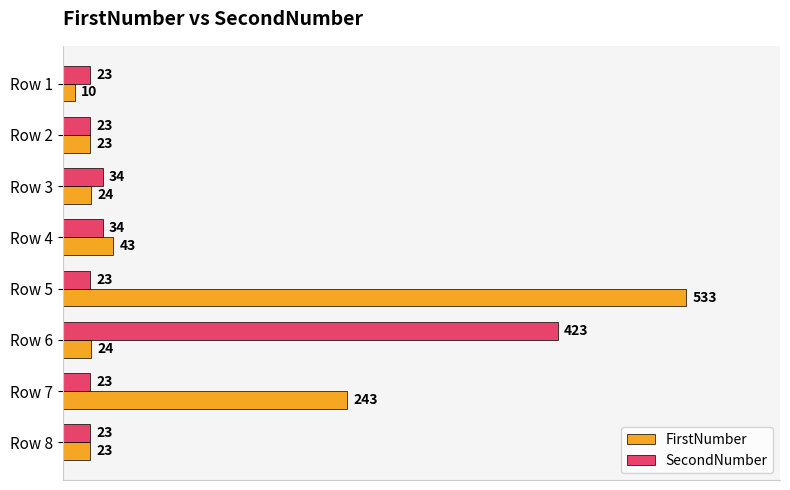

How many values in the SecondNumber series exceed 23?

3